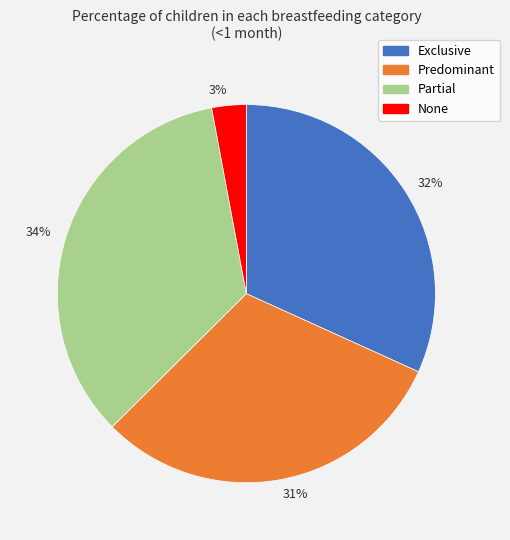

The 32% slice represents 32% of the pie. True or false?

True